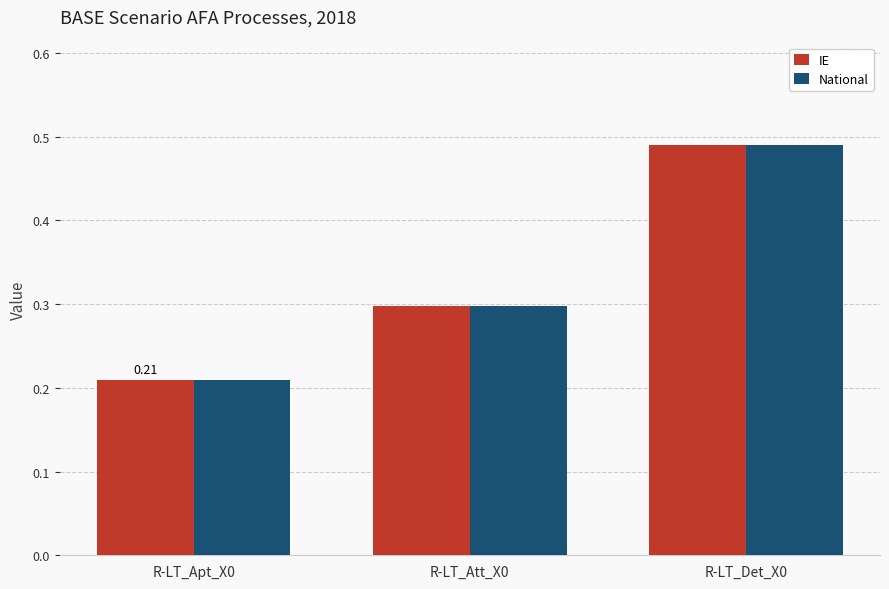

What is the value of the National bar at the 2nd from the left?

0.3